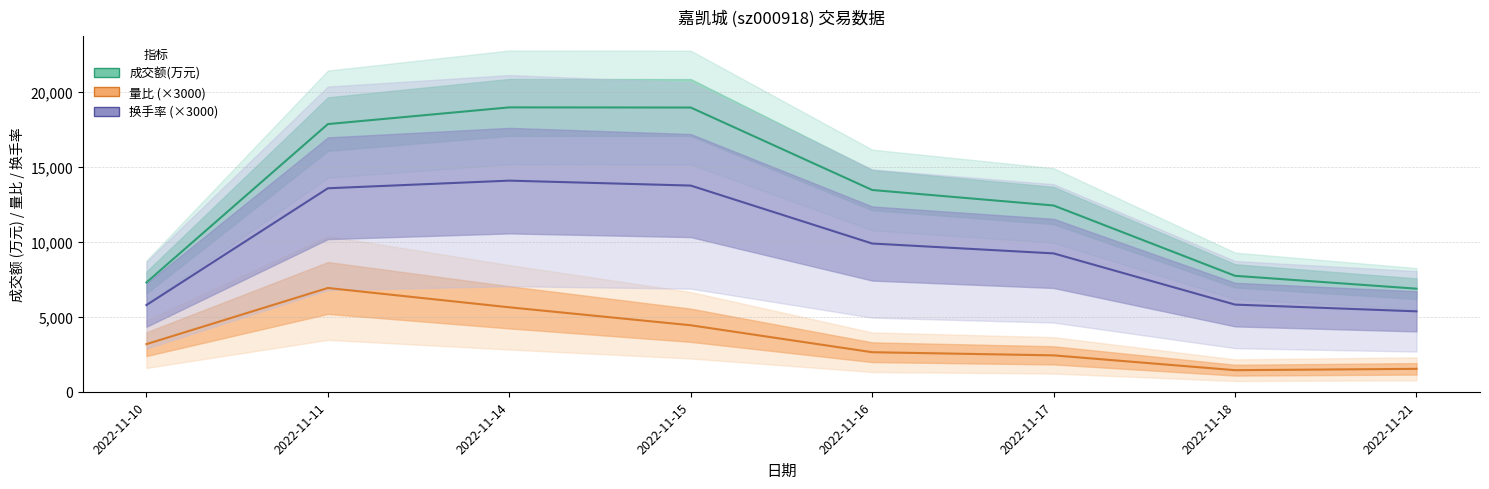

At which category does the chart reach its minimum across all series?

2022-11-18